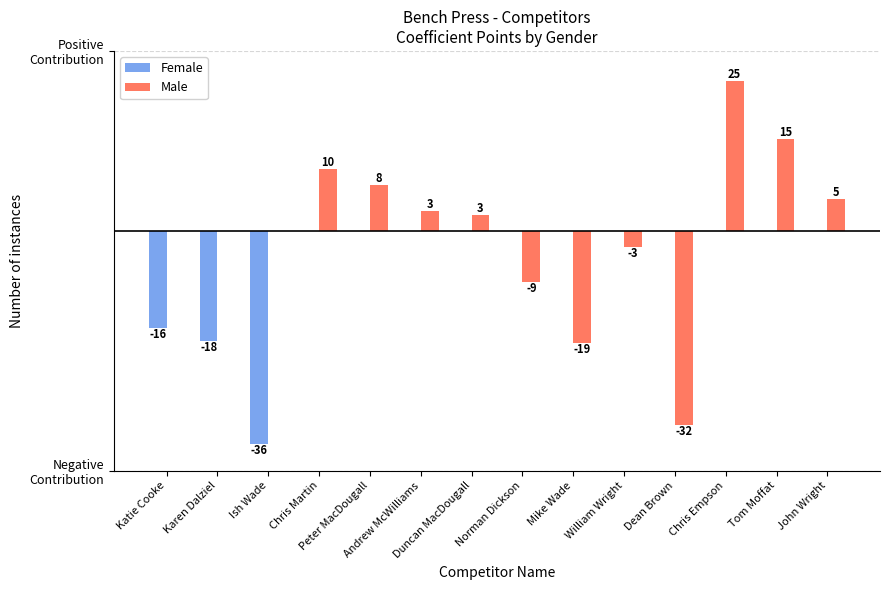

What is the total value across all series at Tom Moffat?

15.4